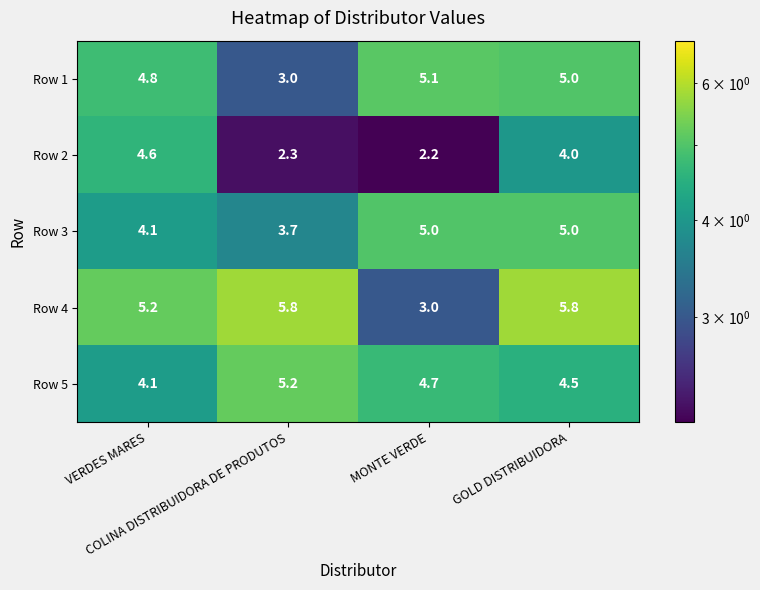

What is the average value of the Row 1 series?

4.5